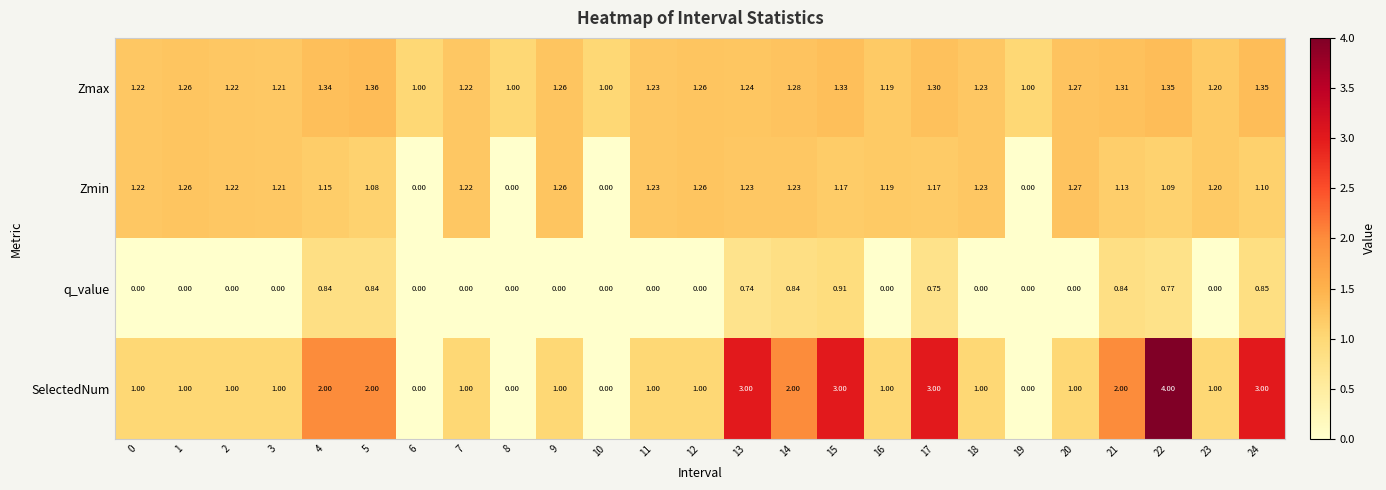

List the series in order of their overall mean, lowest first.

q_value, Zmin, Zmax, SelectedNum